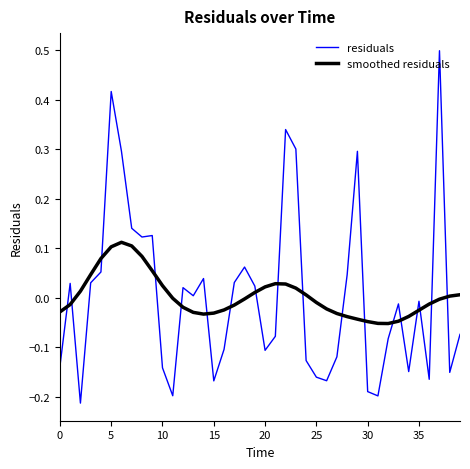

Rank the series by their maximum value, from highest to lowest.

residuals, smoothed residuals